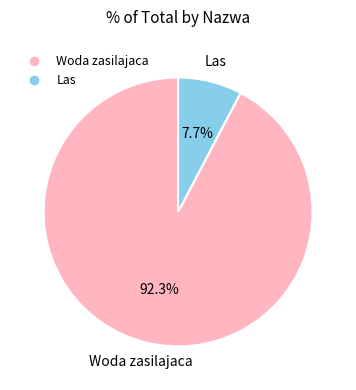

To the nearest percent, what is the average slice percentage?

50%